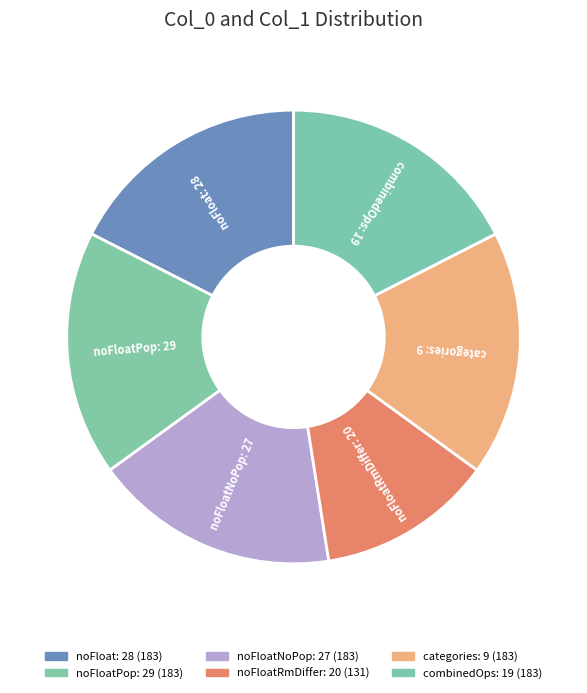

True or false: noFloatNoPop: 27 accounts for 17% of the total.

True